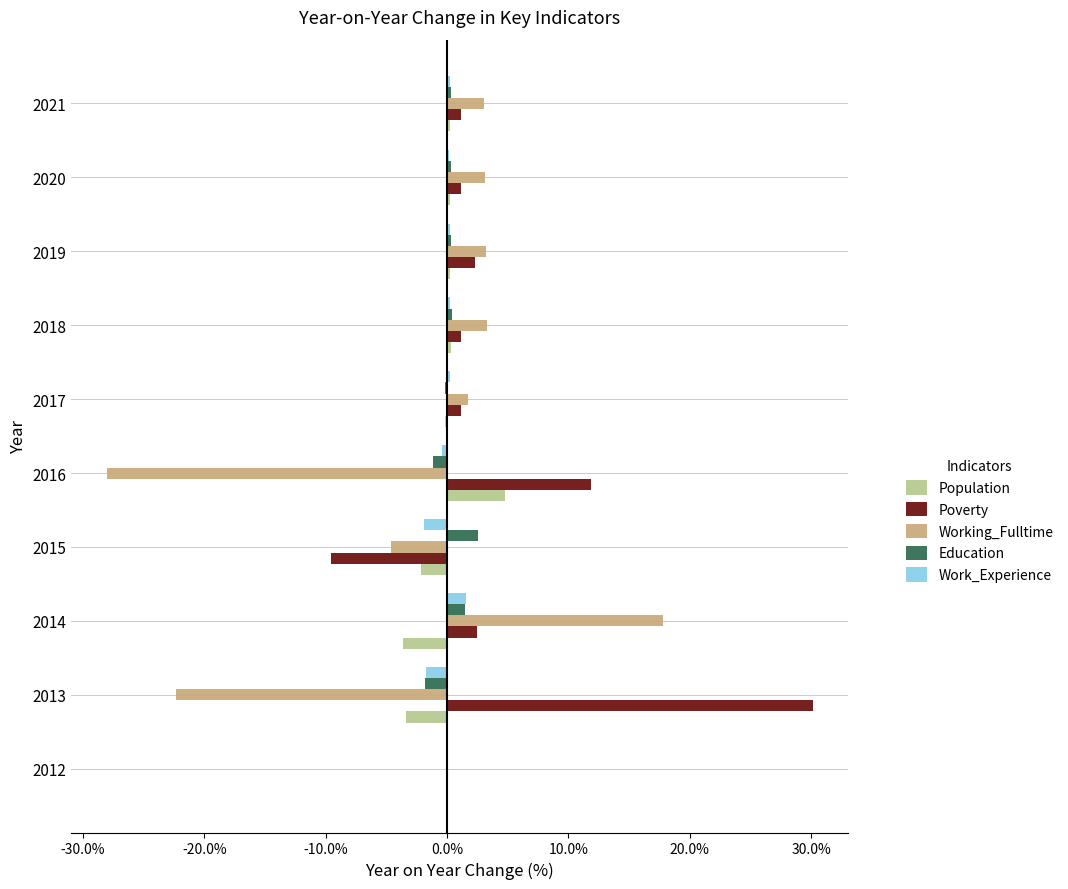

Is it true that Work_Experience equals 0.3 at 2019?

True